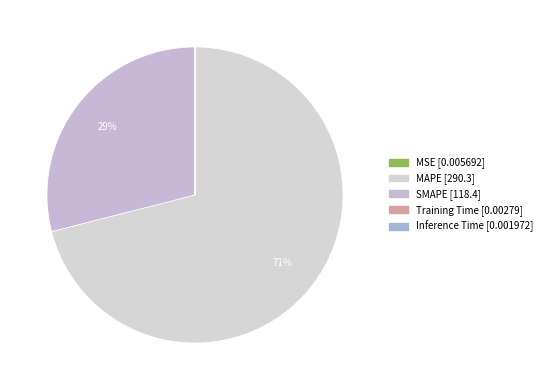

Which category accounts for the majority?

MAPE